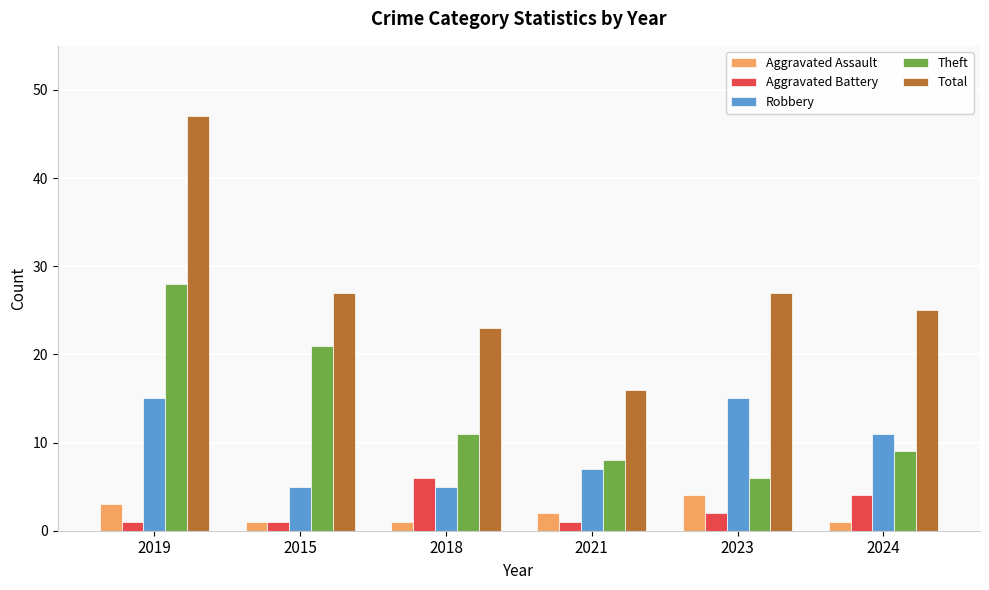

Reading left to right, what are all the values shown in this chart?

Aggravated Assault: 3	1	1	2	4	1
Aggravated Battery: 1	1	6	1	2	4
Robbery: 15	5	5	7	15	11
Theft: 28	21	11	8	6	9
Total: 47	27	23	16	27	25